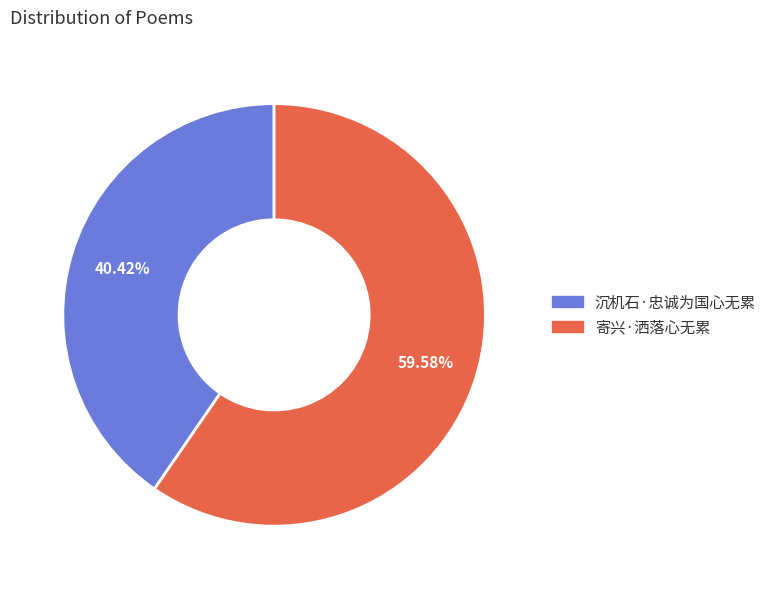

Which category has the smallest portion of the pie?

沉机石·忠诚为国心无累